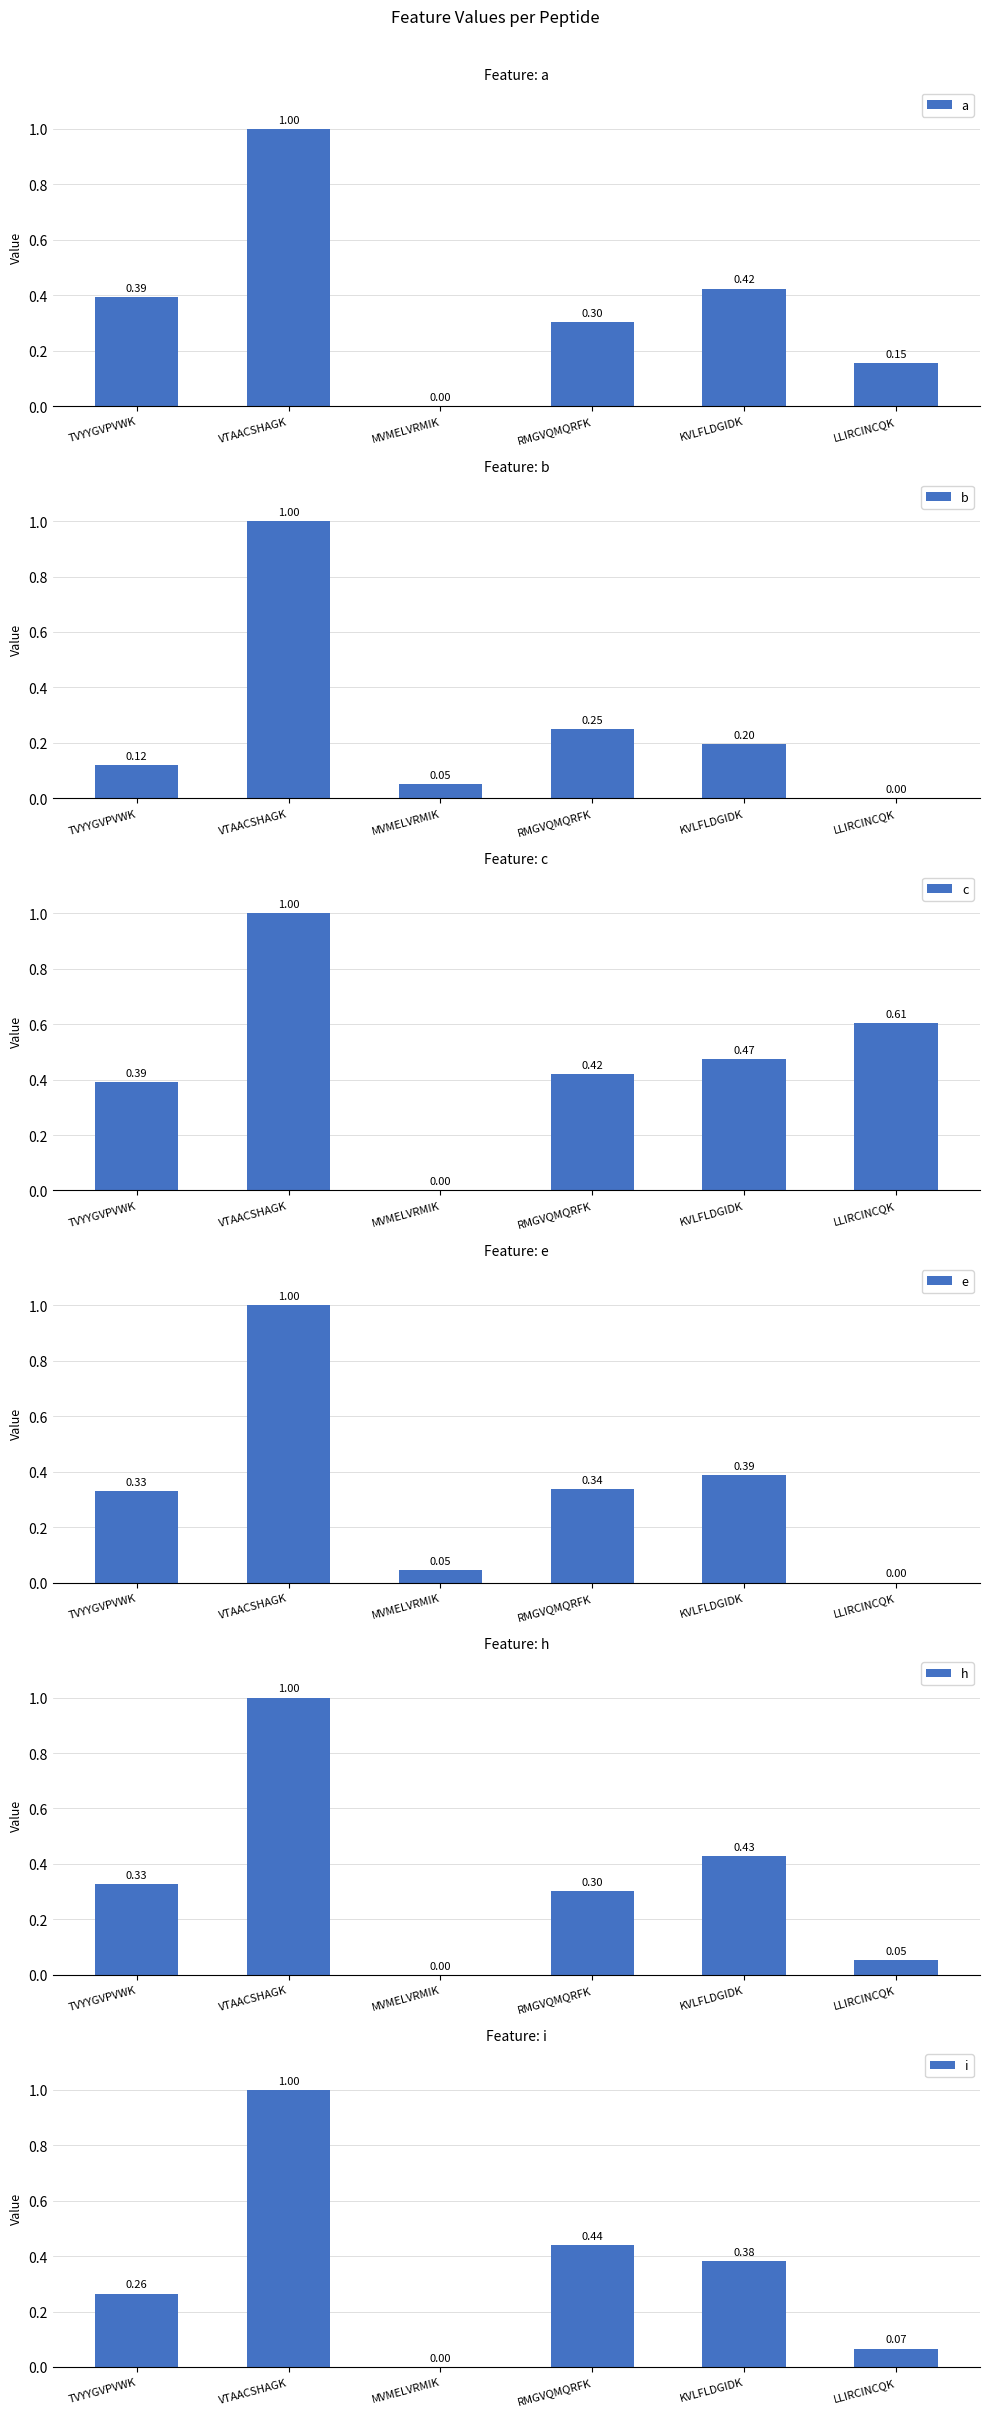

What is the difference between the maximum and second lowest values in the i series?

0.9